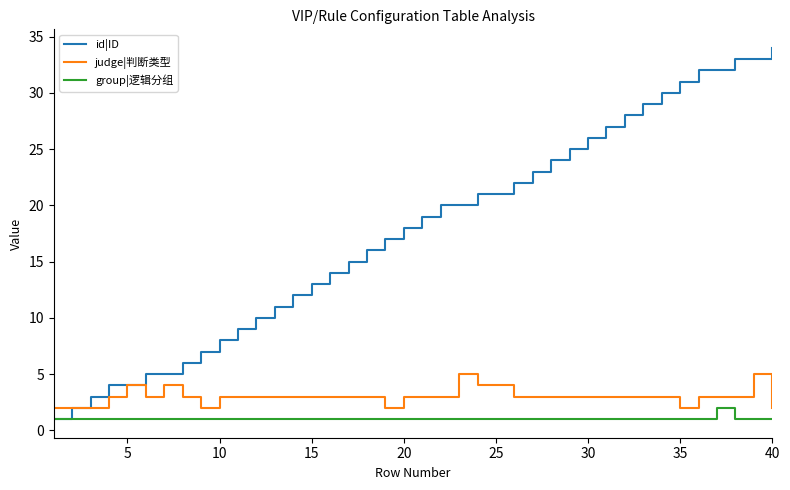

What is the difference between the second highest and minimum values in the judge|判断类型 series?

3